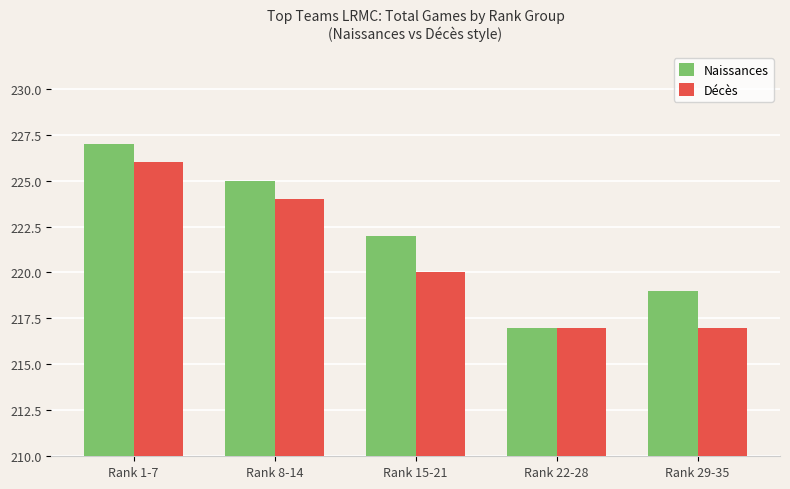

What position from the left is Rank 22-28?

4